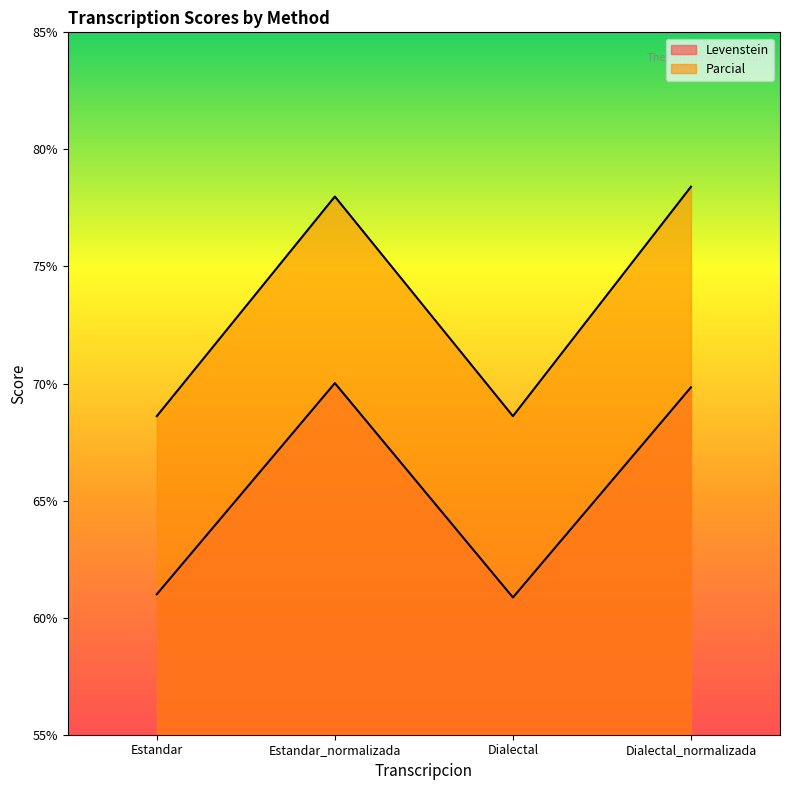

At which label does Levenstein reach its minimum?

Dialectal